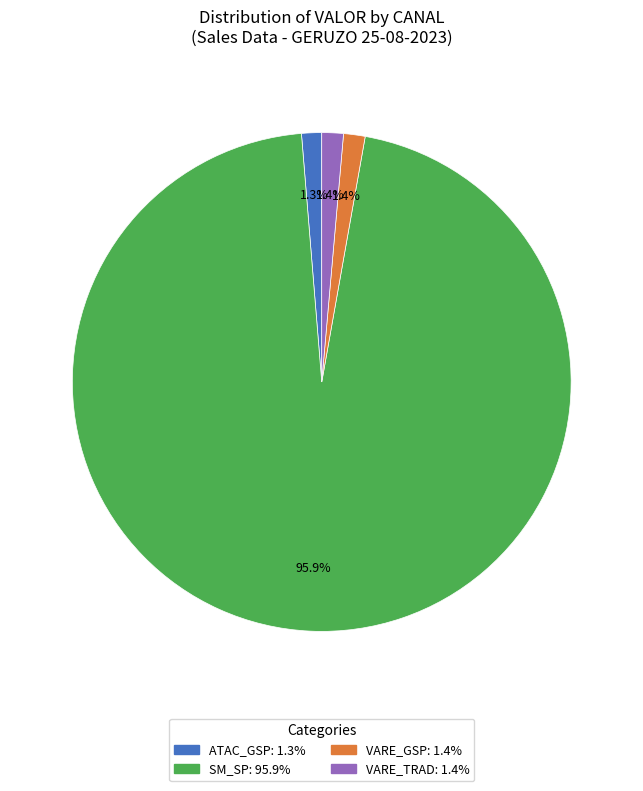

What percentage is the VARE_TRAD slice, to the nearest percent?

1%